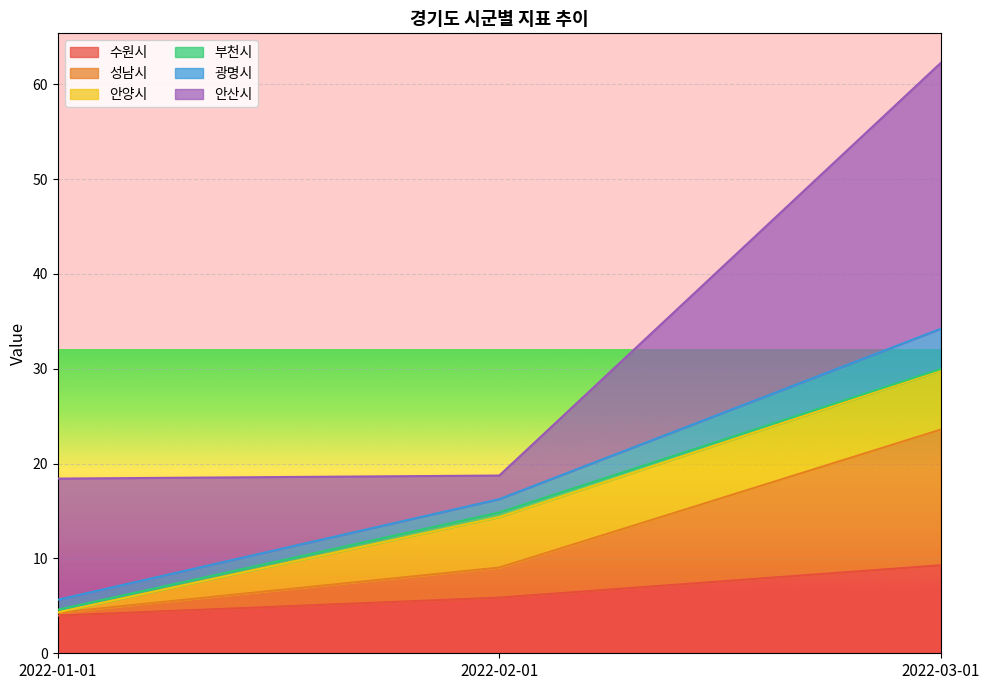

What is the greatest value displayed?

62.3